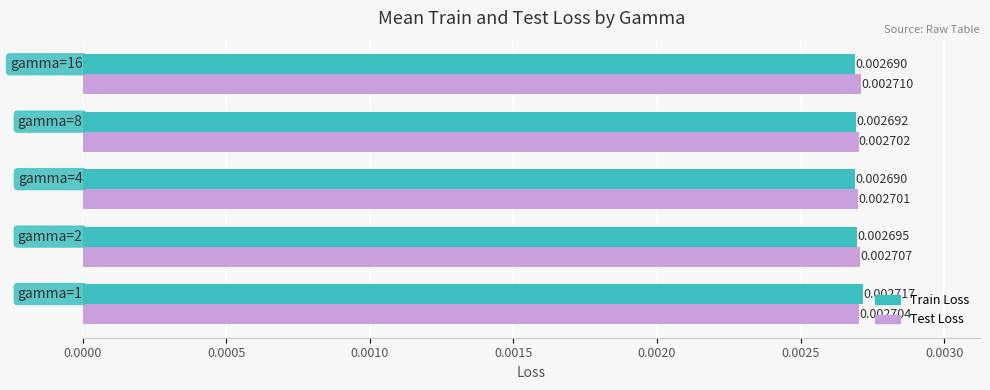

List the series in order of their peak value, lowest first.

Test Loss, Train Loss